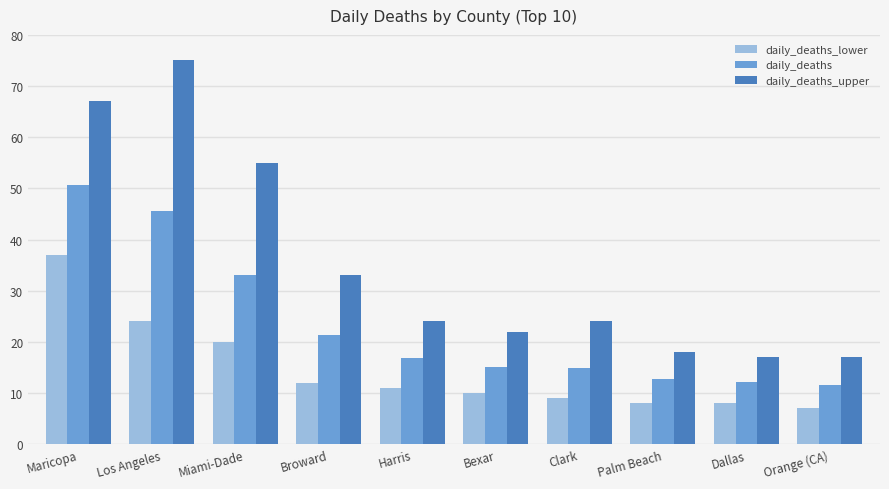

Which category has the highest value in the daily_deaths_lower series?

Maricopa